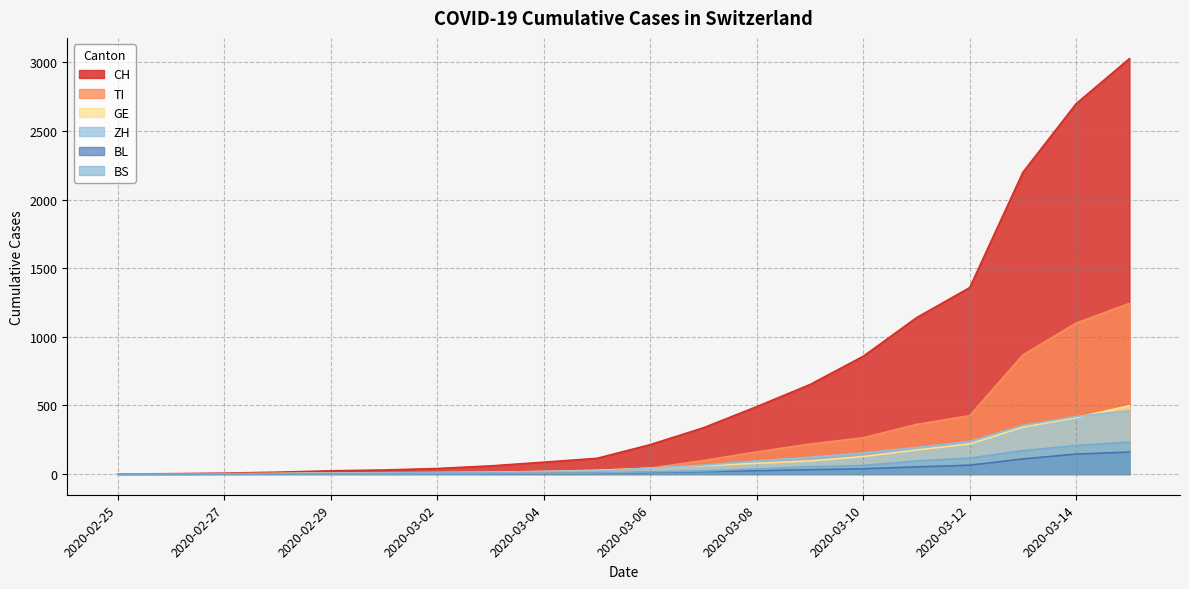

What is the label of the 4th point from the left?

2020-02-28